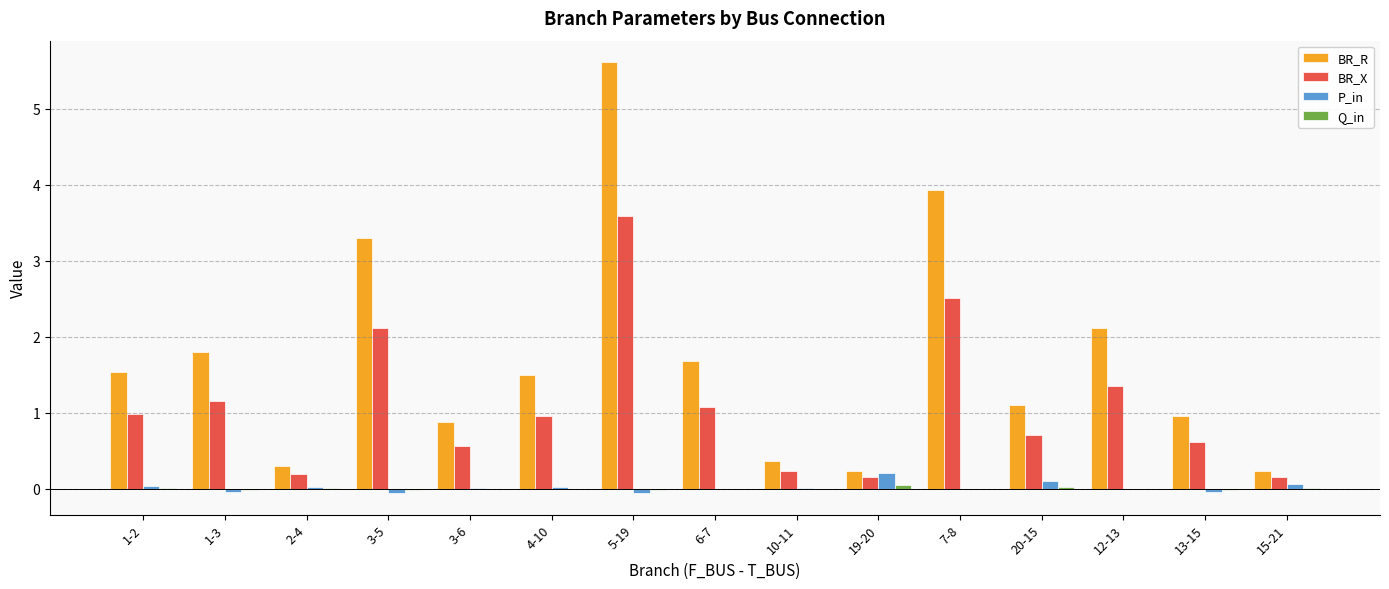

Which label corresponds to the largest value in the chart?

5-19